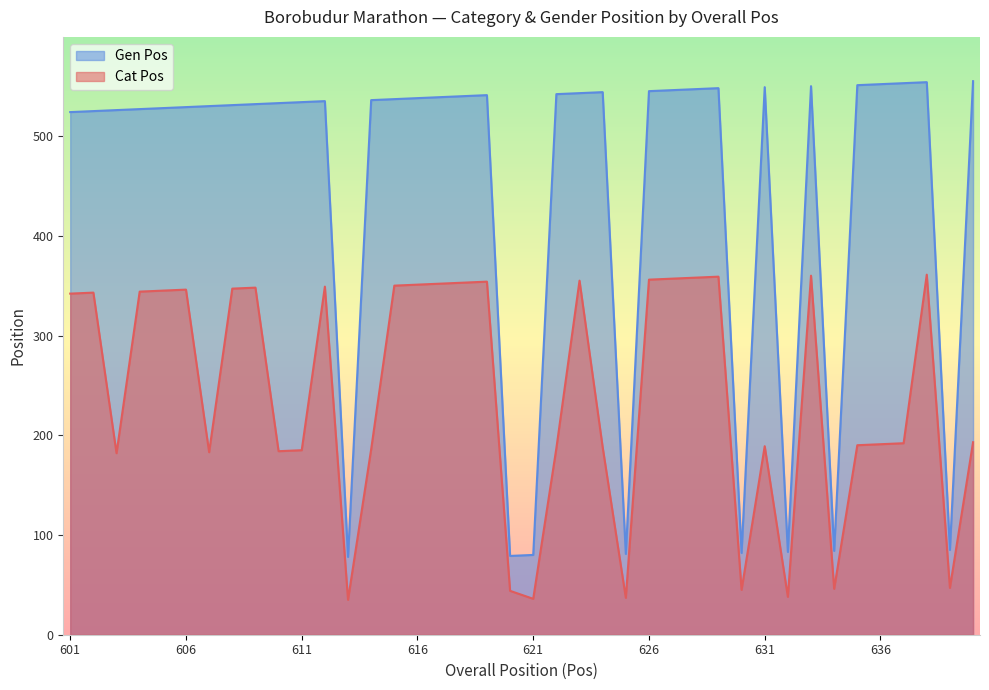

True or false: Cat Pos and Gen Pos intersect in this chart.

False